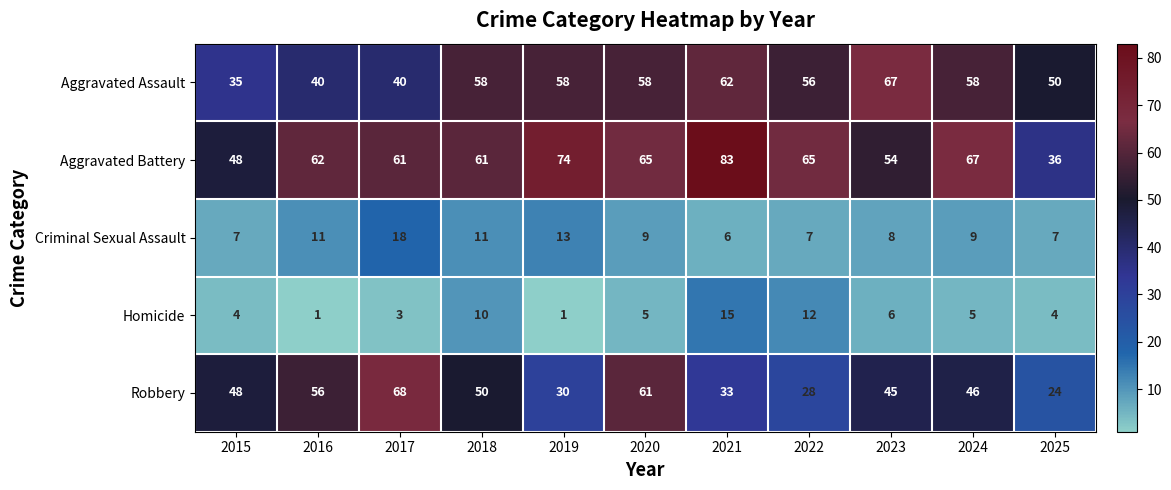

At which category is the sum across all series the highest?

2021